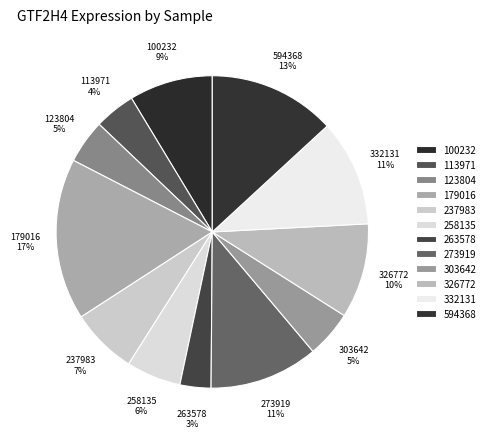

Count the number of slices in the pie.

12